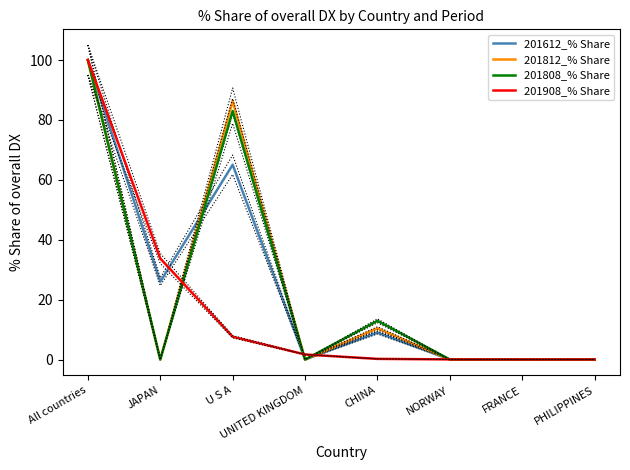

What is the value of the 201812_% Share point at the 5th from the left?

10.4